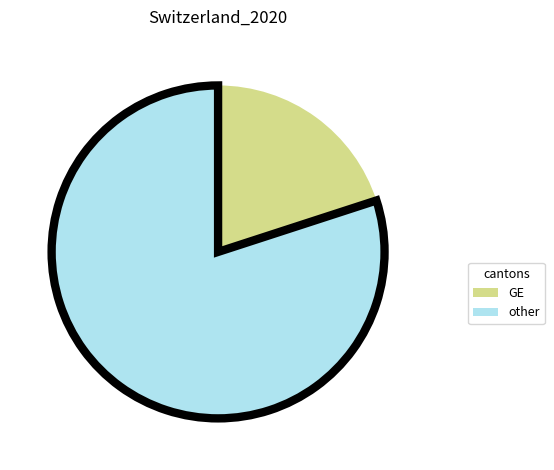

True or false: GE accounts for 20% of the total.

True